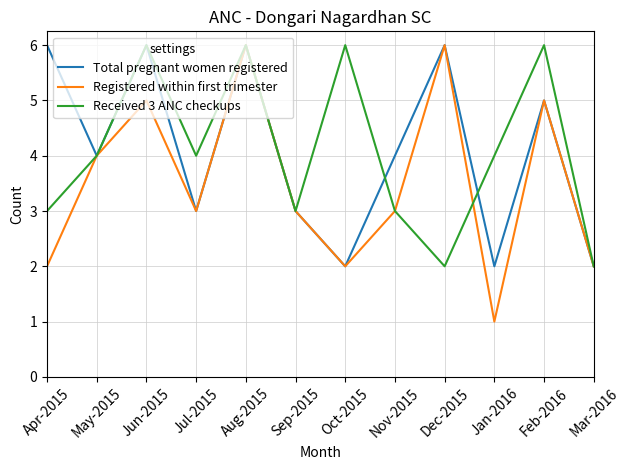

How many Registered within first trimester values are between 2 and 5?

9